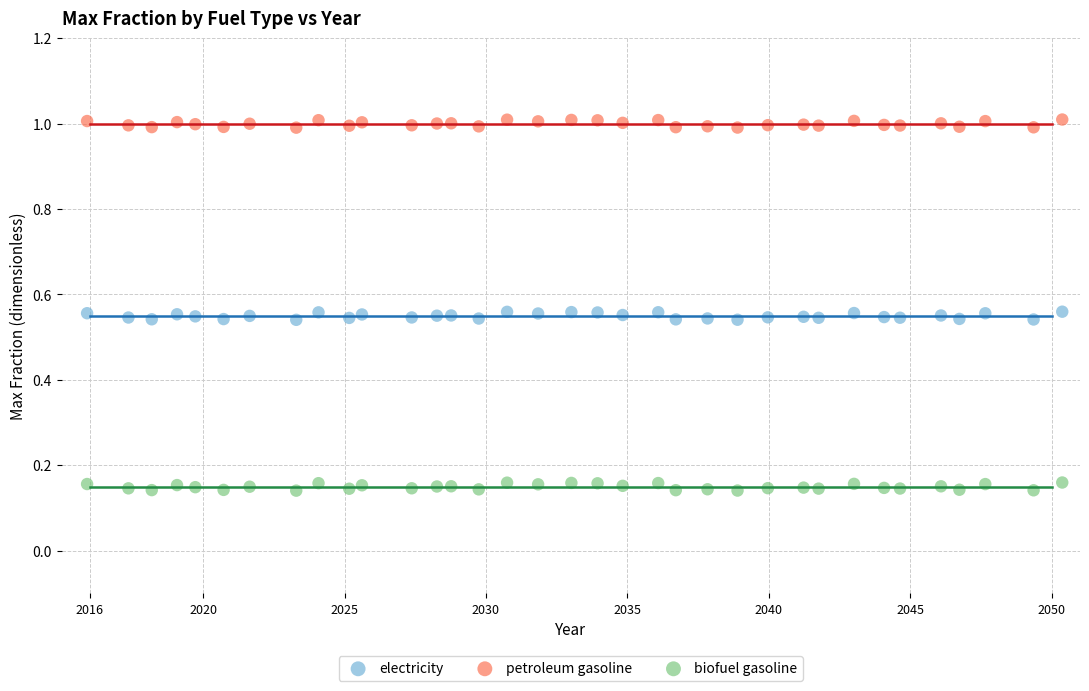

Which series reaches the maximum Y coordinate?

petroleum gasoline